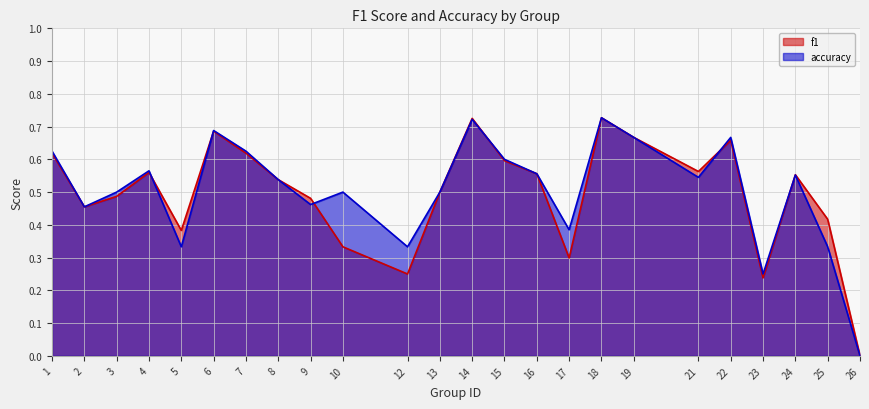

Between 17 and 8, which is larger?

8